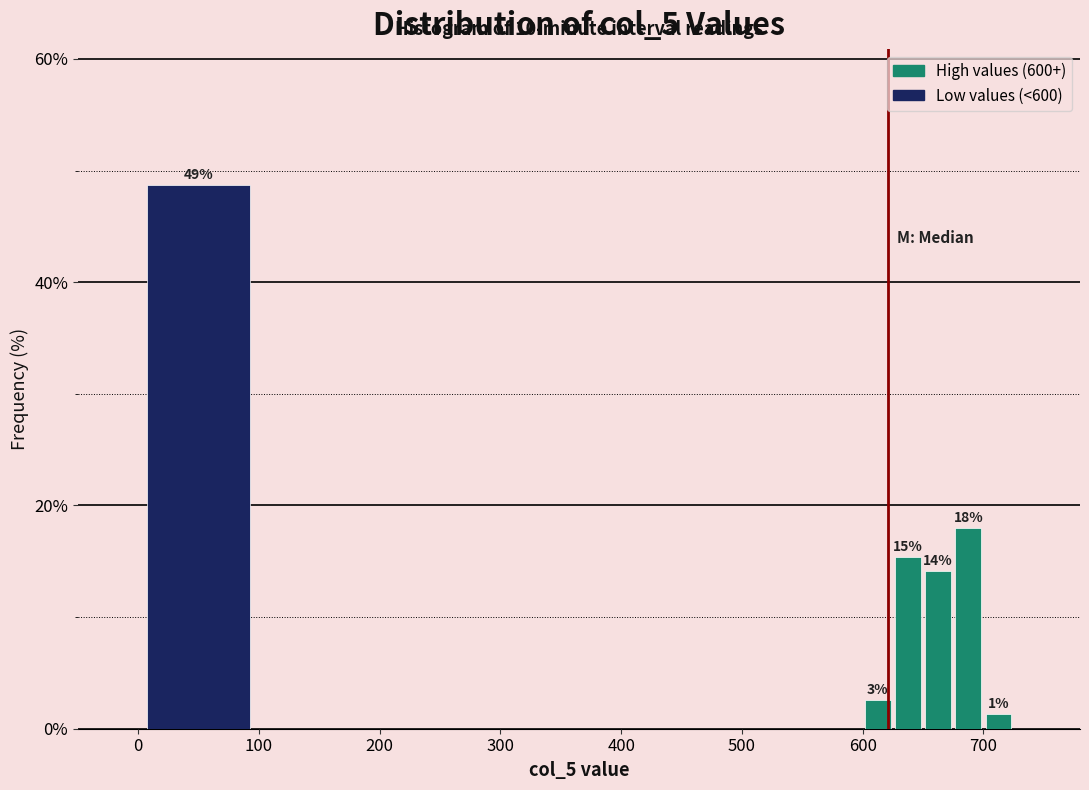

Around what value on the x-axis is the tallest bar? Give the approximate position of its centre, as read against the axis.

50